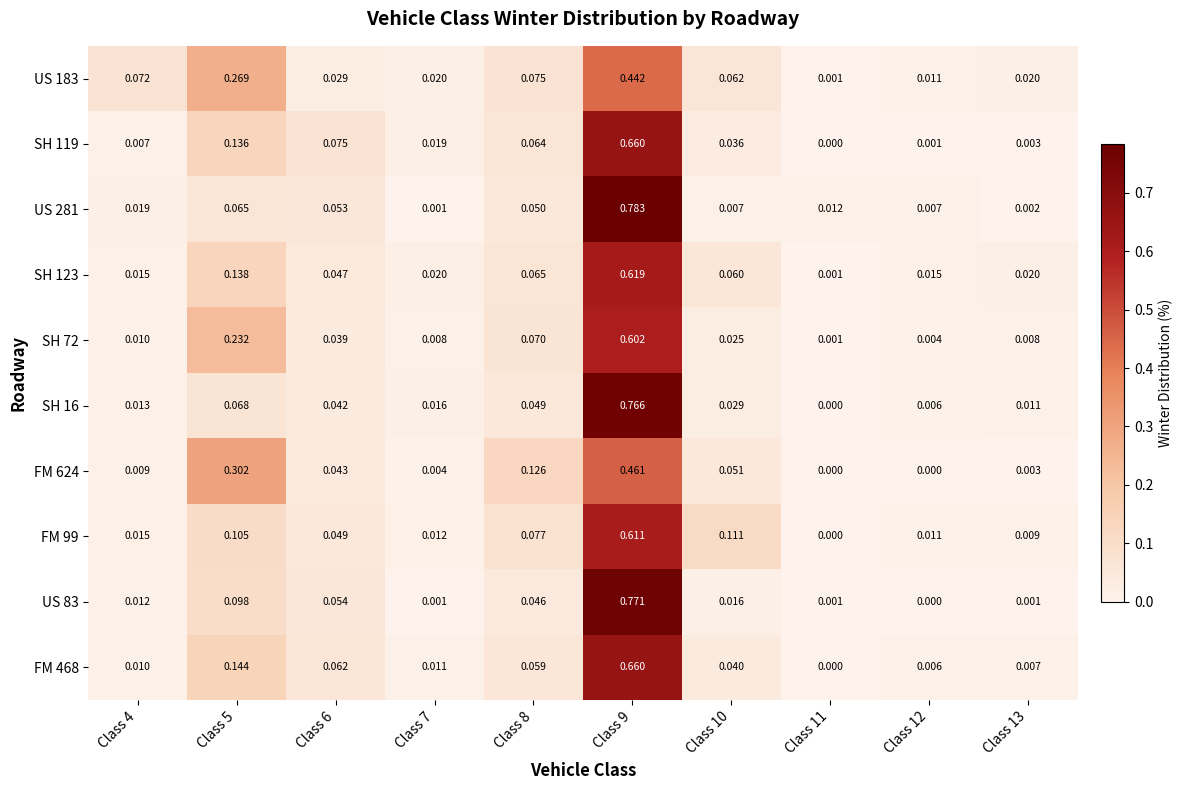

Is the value of FM 468 at Class 13 greater than the value of US 281 at Class 4?

No